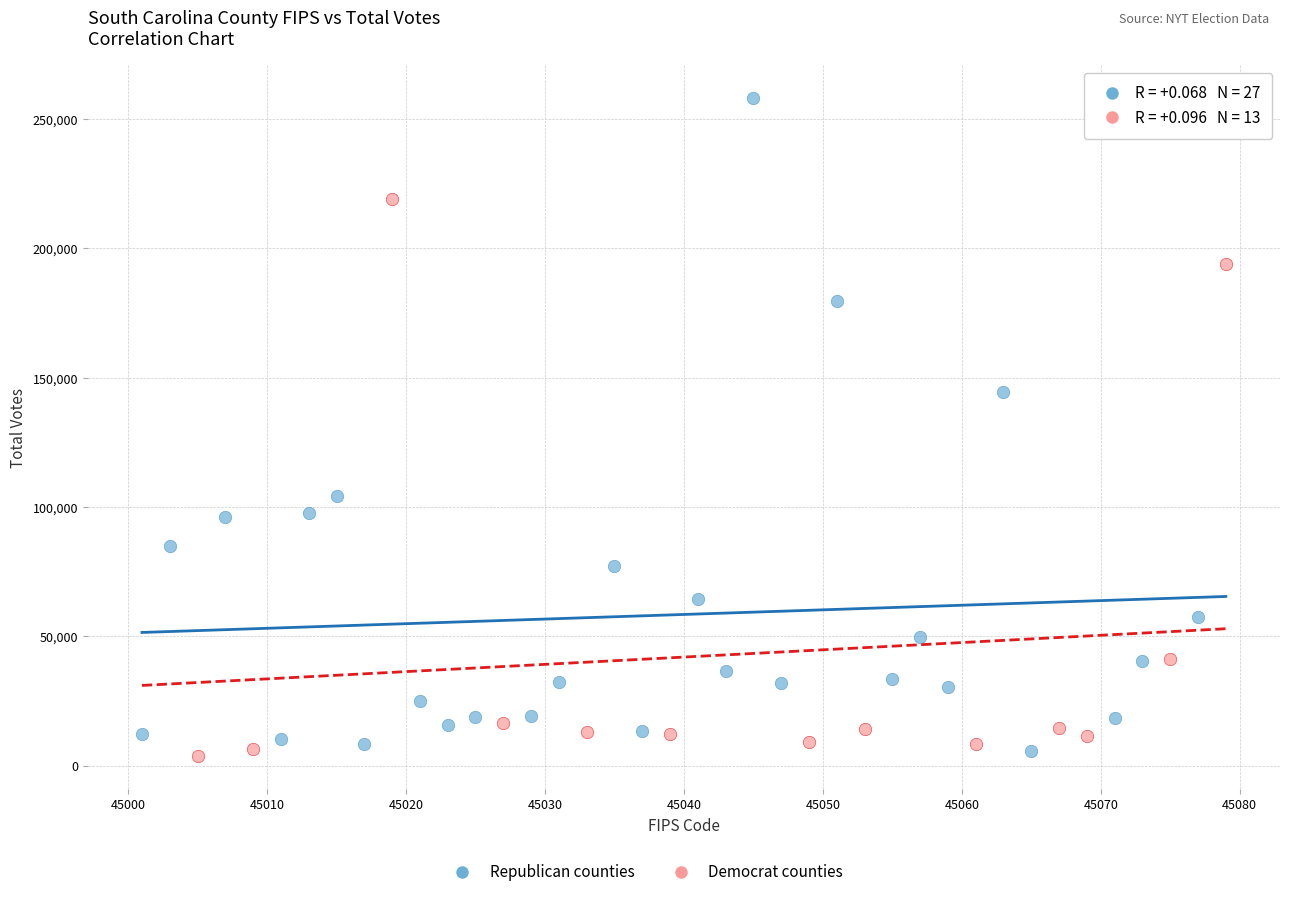

Which series reaches the maximum Y coordinate?

Republican counties